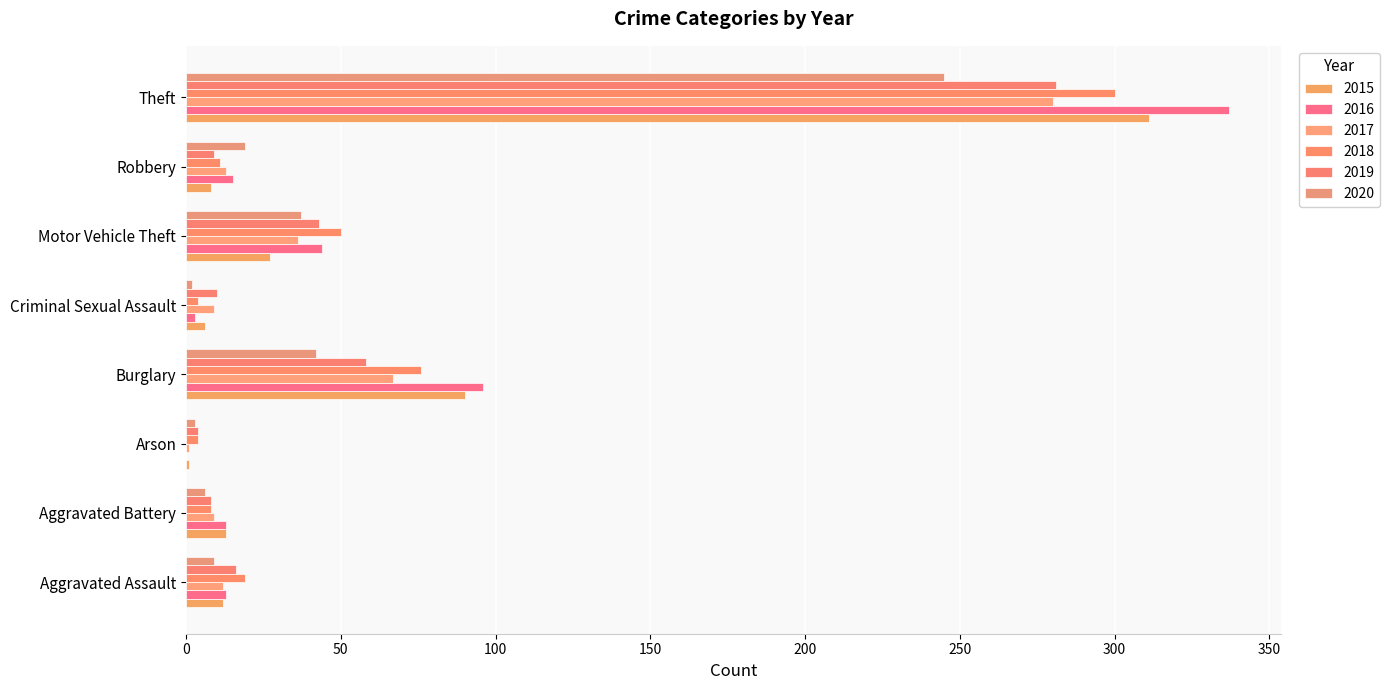

What is the label of the 7th bar from the left?

Robbery